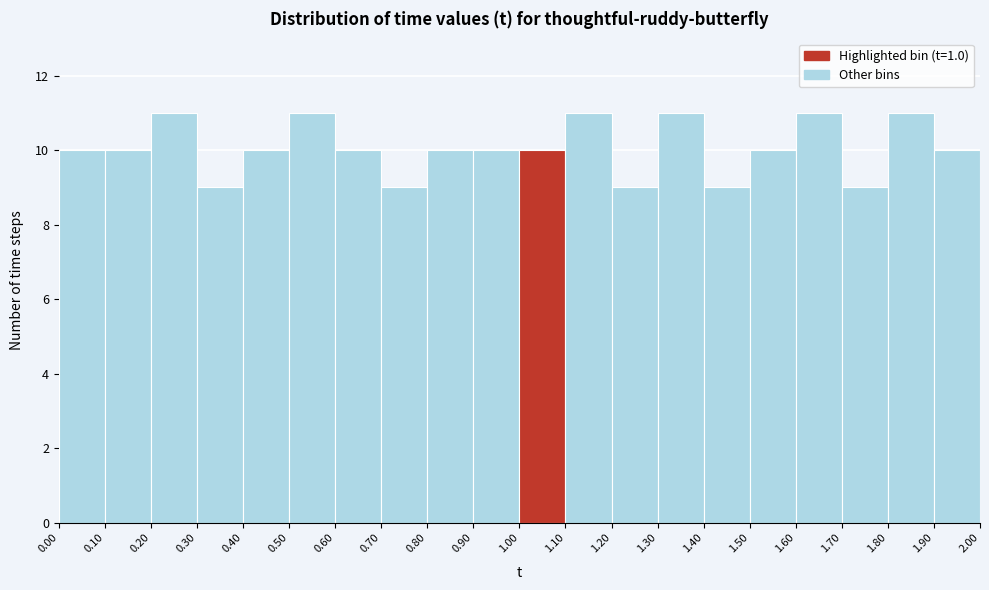

Reading left to right, list every bar in this chart as the range it spans on the x-axis followed by its height. The values are not printed on the chart, so give them approximately, as read against the axis.

0.00 to 0.10: 10
0.10 to 0.20: 10
0.20 to 0.30: 11
0.30 to 0.40: 9
0.40 to 0.50: 10
0.50 to 0.60: 11
0.60 to 0.70: 10
0.70 to 0.80: 9
0.80 to 0.90: 10
0.90 to 1.00: 10
1.00 to 1.10: 10
1.10 to 1.20: 11
1.20 to 1.30: 9
1.30 to 1.40: 11
1.40 to 1.50: 9
1.50 to 1.60: 10
1.60 to 1.70: 11
1.70 to 1.80: 9
1.80 to 1.90: 11
1.90 to 2.00: 10